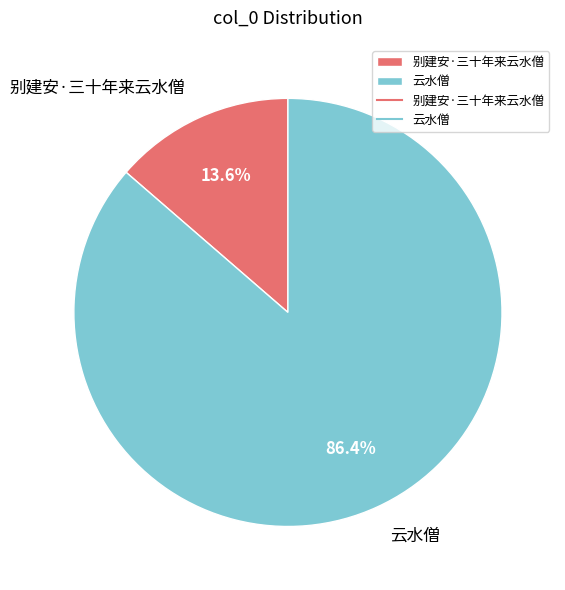

Between 别建安·三十年来云水僧 and 云水僧, which is larger?

云水僧